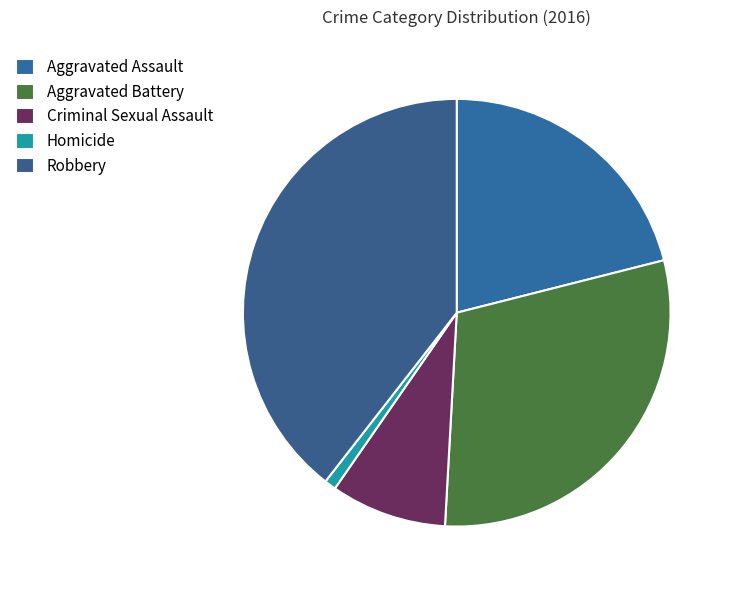

How many segments does this pie chart have?

5